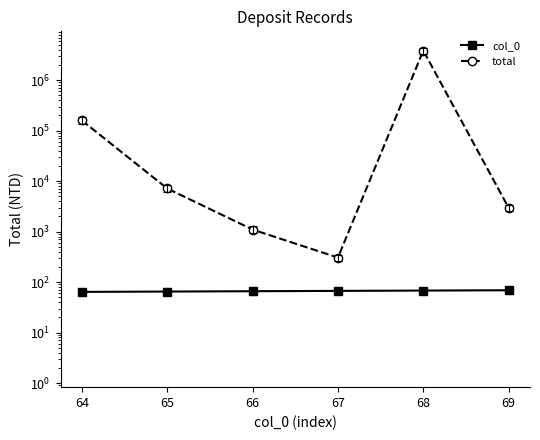

What is the average value of the total series?

671953